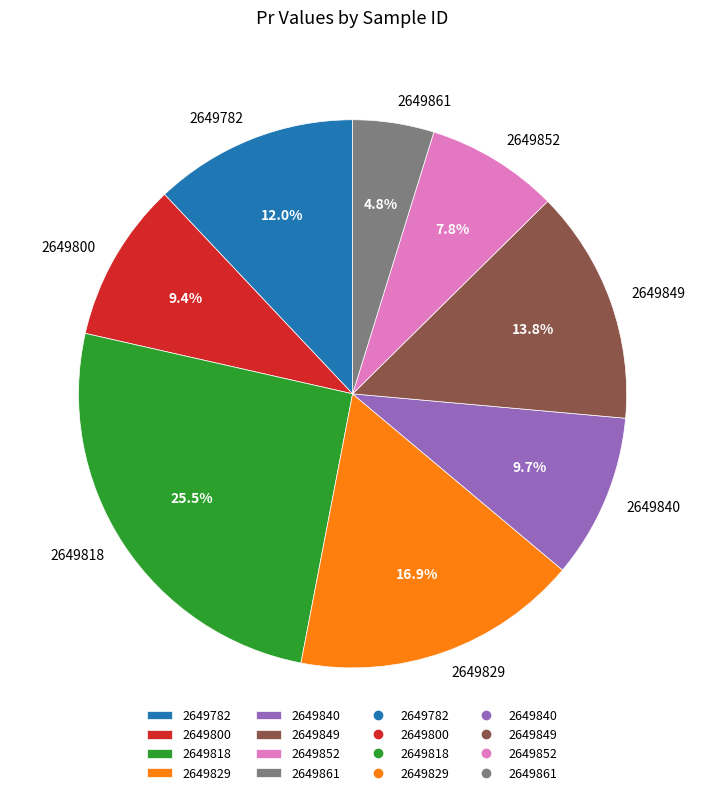

To the nearest percent, what portion does 2649840 represent?

10%